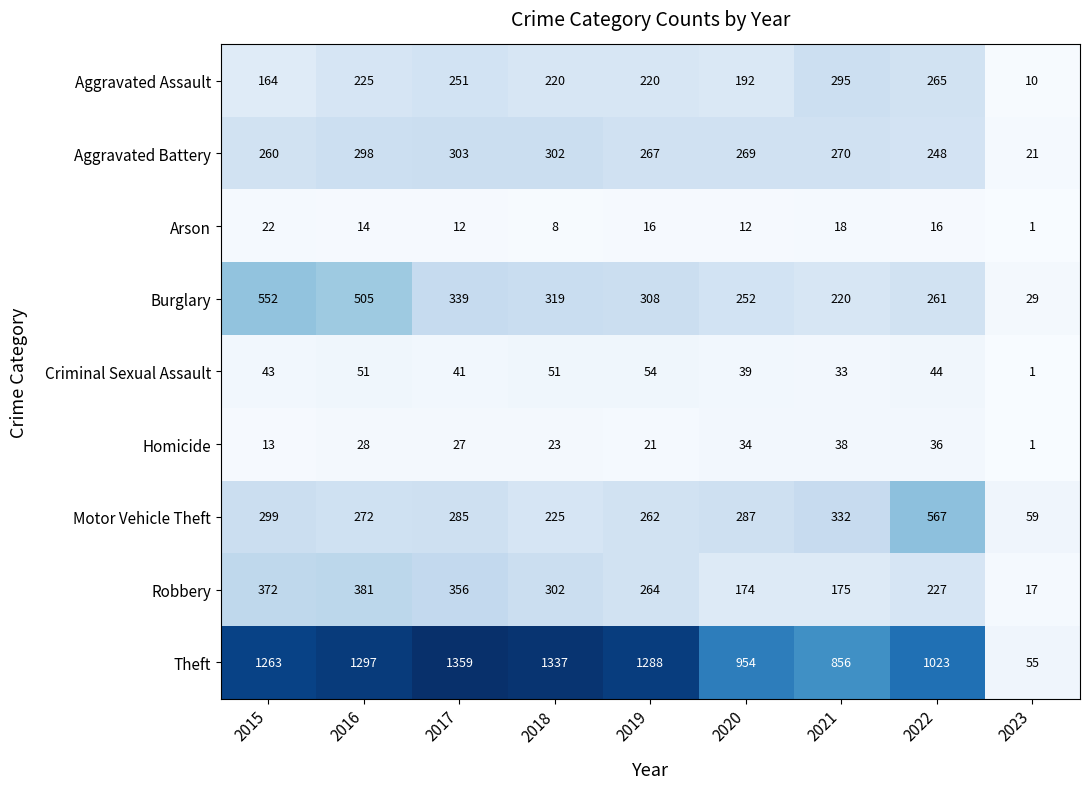

At which label is Criminal Sexual Assault closest to 27?

2021